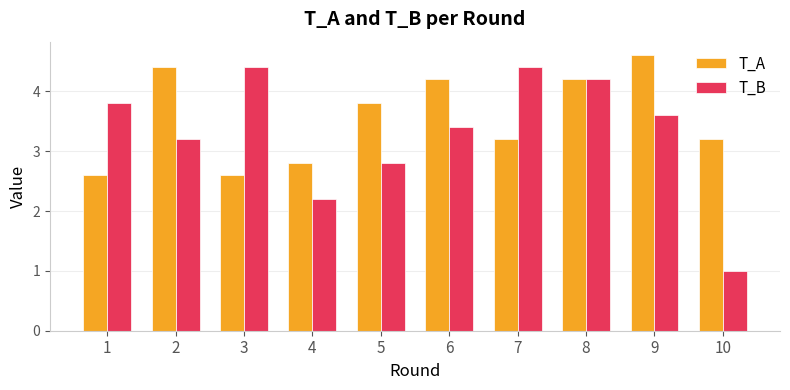

What is the smallest value displayed?

1.0